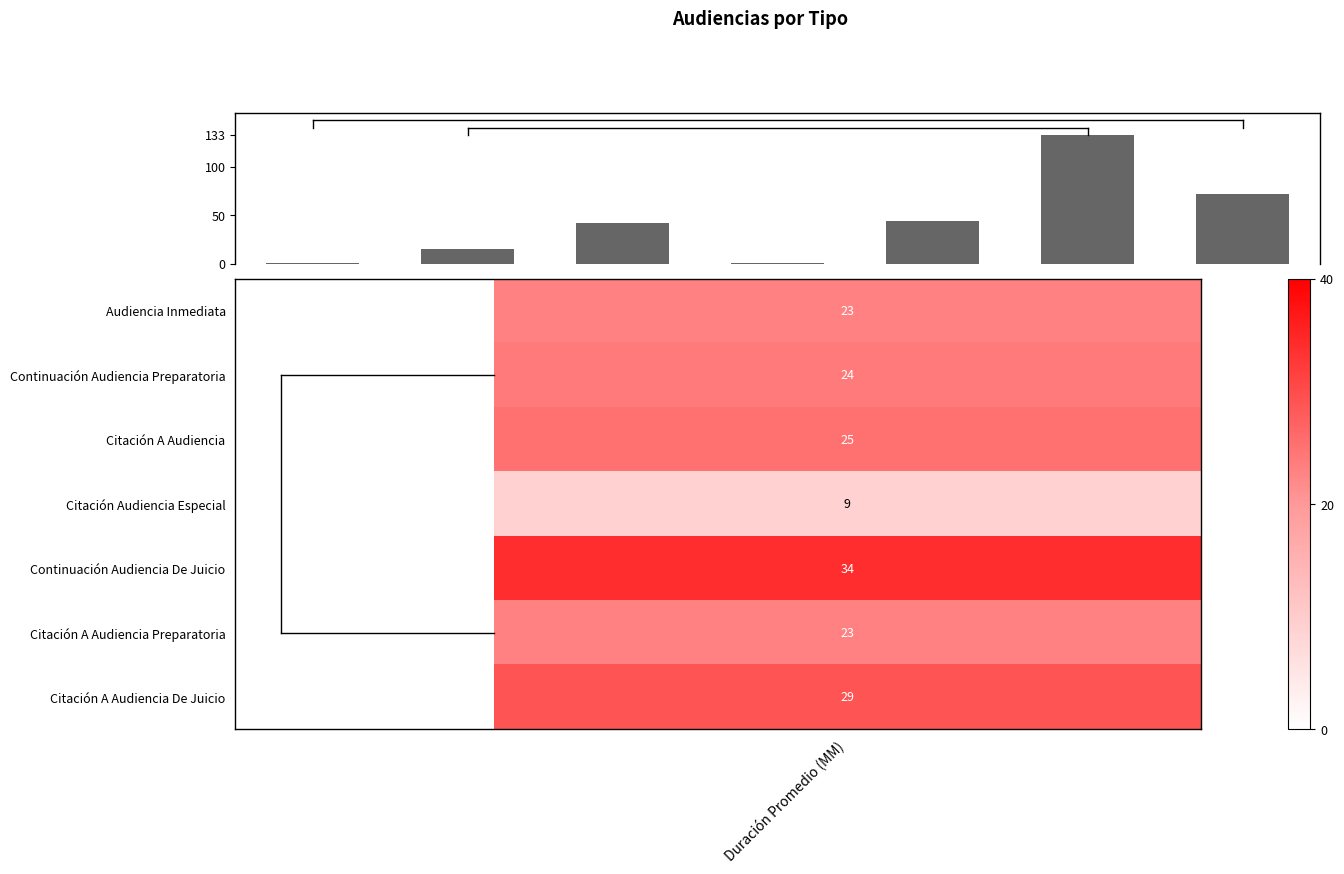

What is the value of the 3rd bar from the left?

42